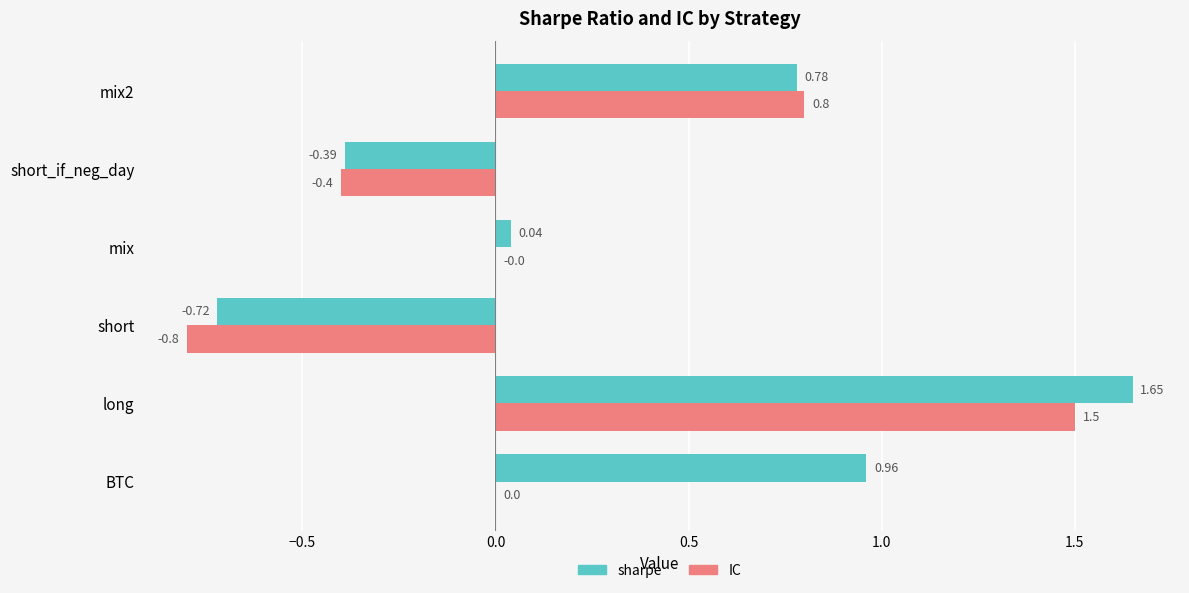

What is the sum of all IC values?

1.1